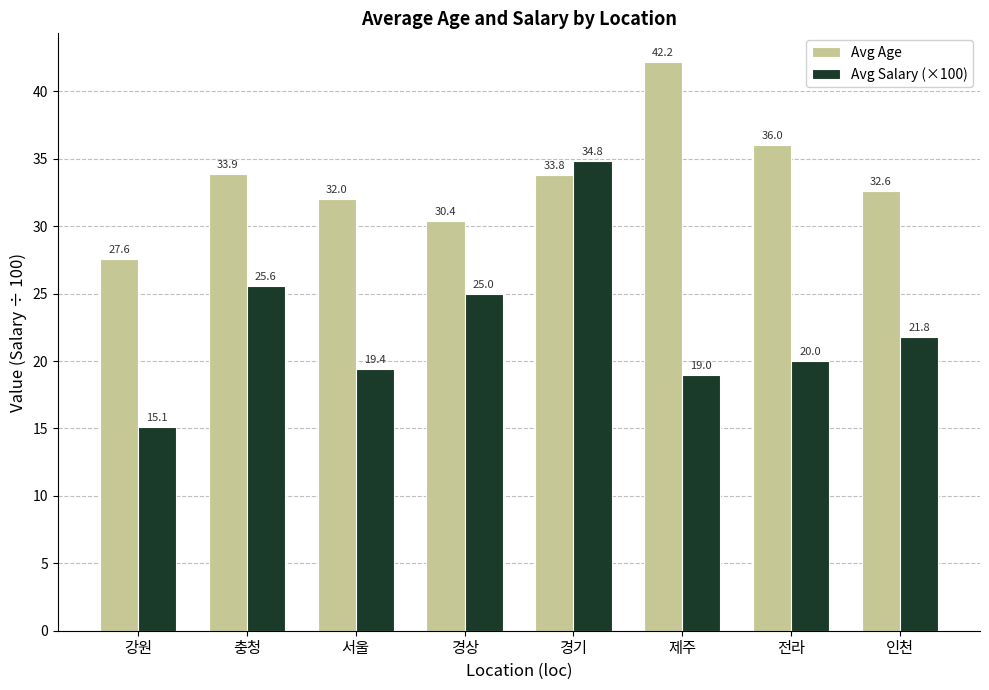

Reading left to right, what are all the values shown in this chart?

Avg Age: 27.6	33.9	32.0	30.4	33.8	42.2	36.0	32.6
Avg Salary (×100): 15.1	25.6	19.4	25.0	34.8	19.0	20.0	21.8